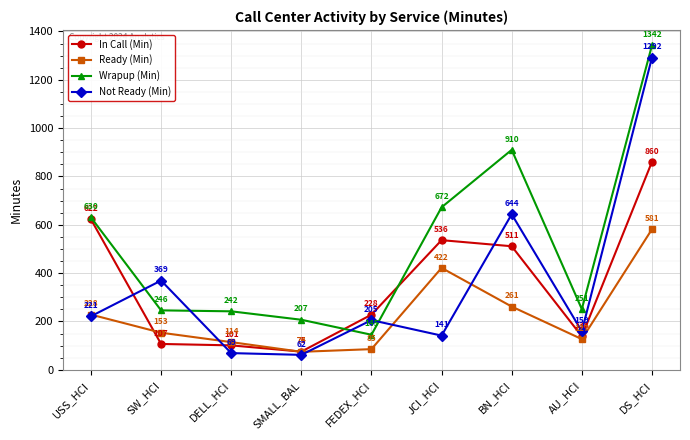

In In Call (Min), how many points are higher than both neighbors (excluding endpoints)?

1